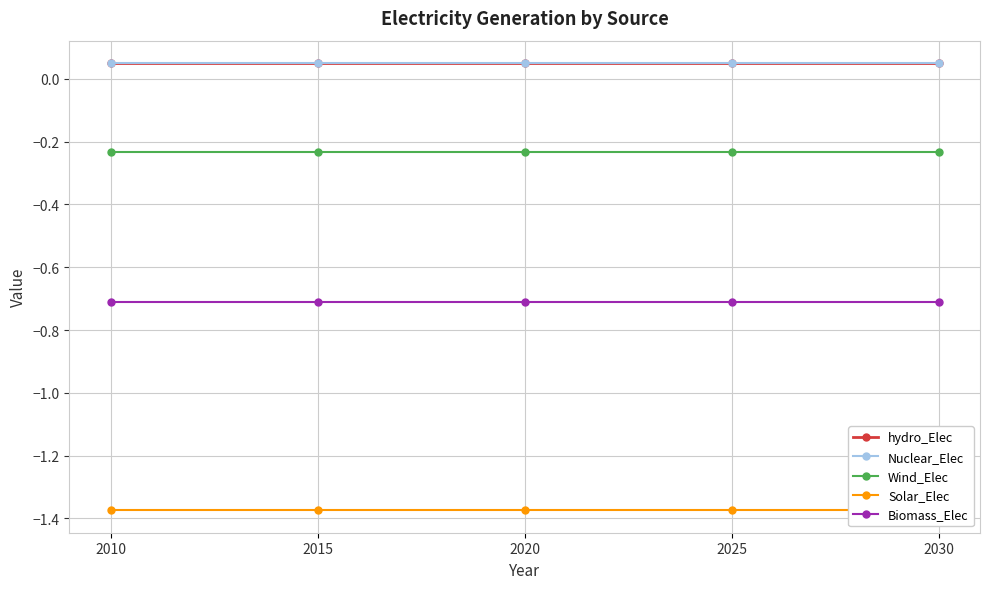

Does the chart have visible grid lines?

Yes